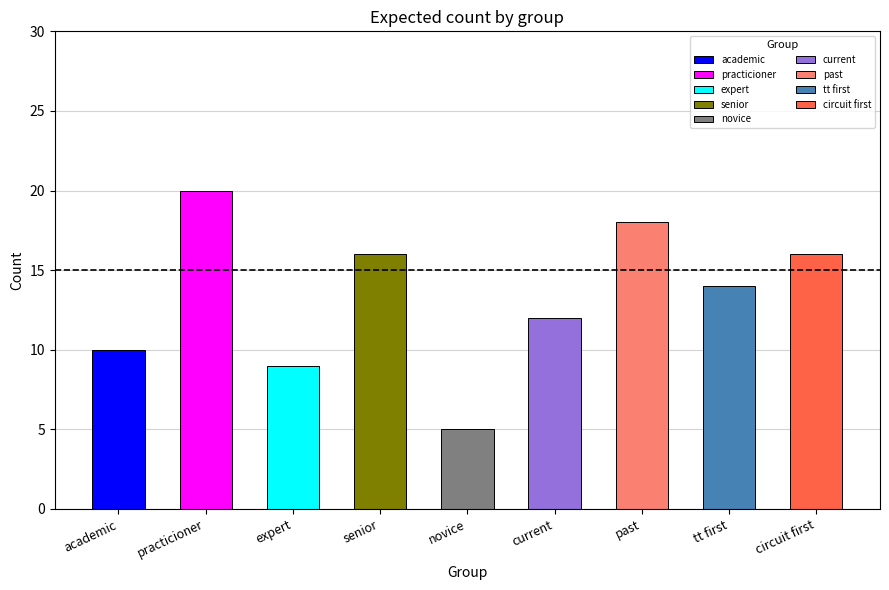

Reading left to right, transcribe all the data shown in this chart.

academic=10	practicioner=20	expert=9	senior=16	novice=5	current=12	past=18	tt first=14	circuit first=16